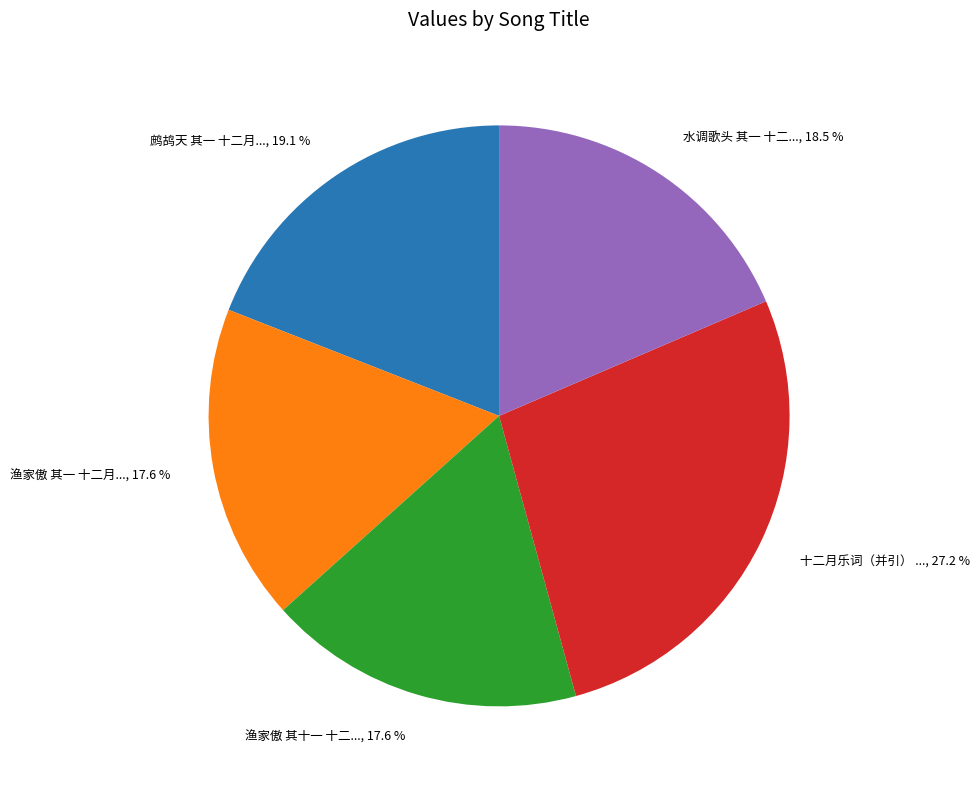

Is there any slice that represents more than half of the pie?

No